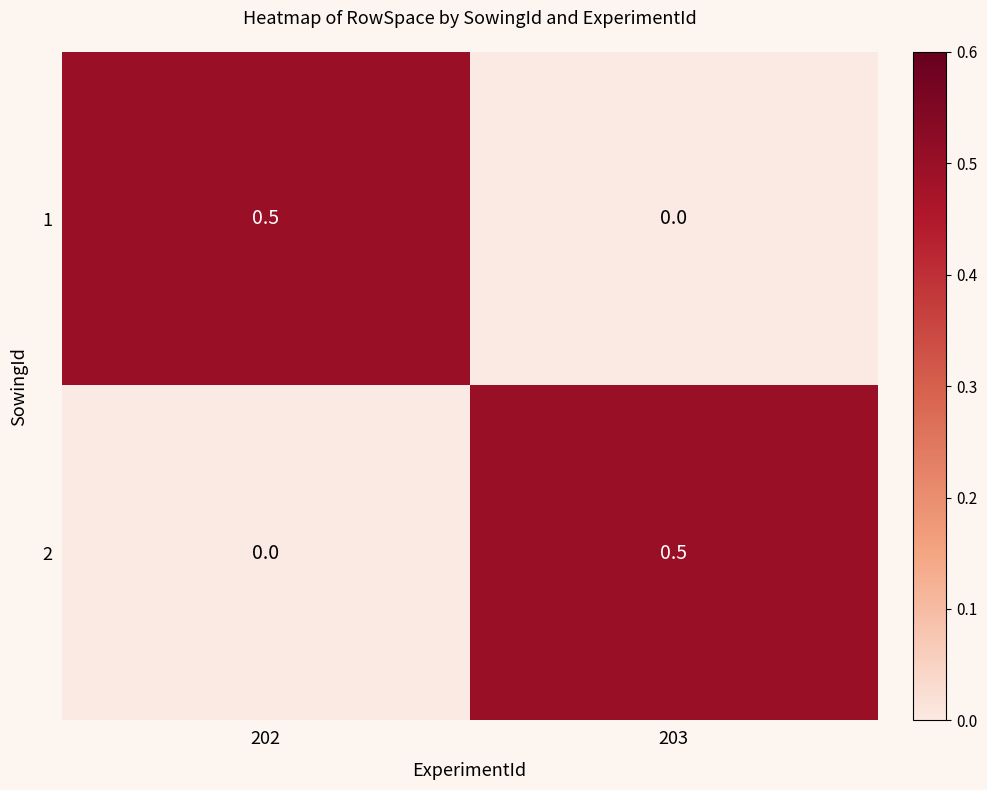

List the labels in order of 2 value, smallest first.

202, 203